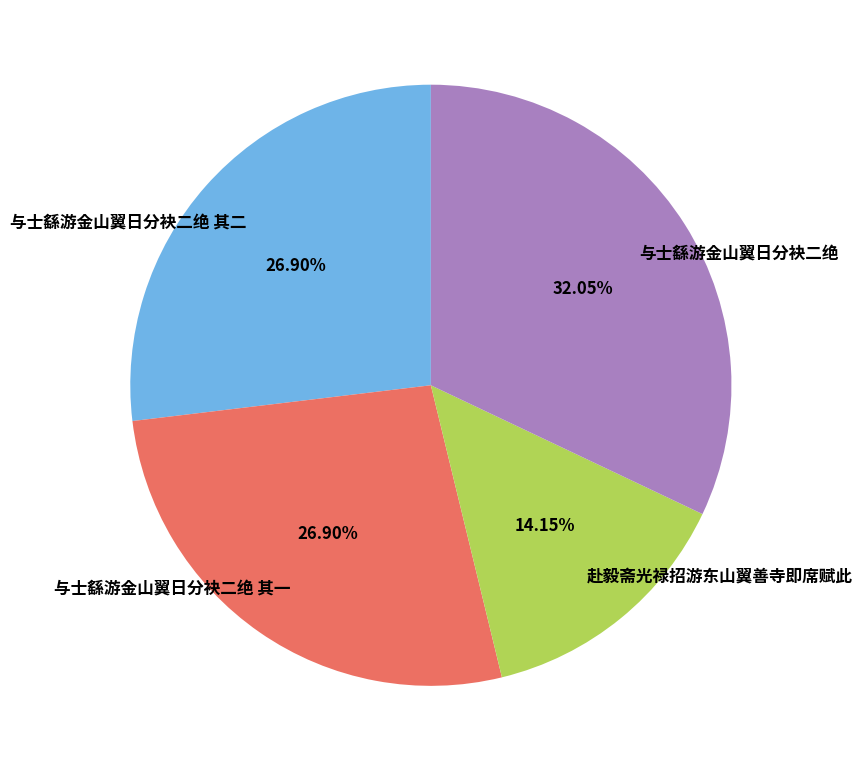

What is the smallest slice in the pie chart?

赴毅斋光禄招游东山翼善寺即席赋此